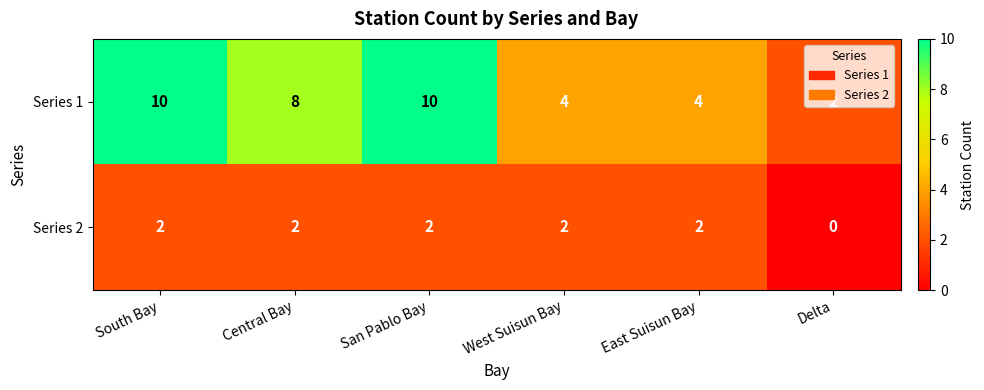

What is the greatest value displayed?

10